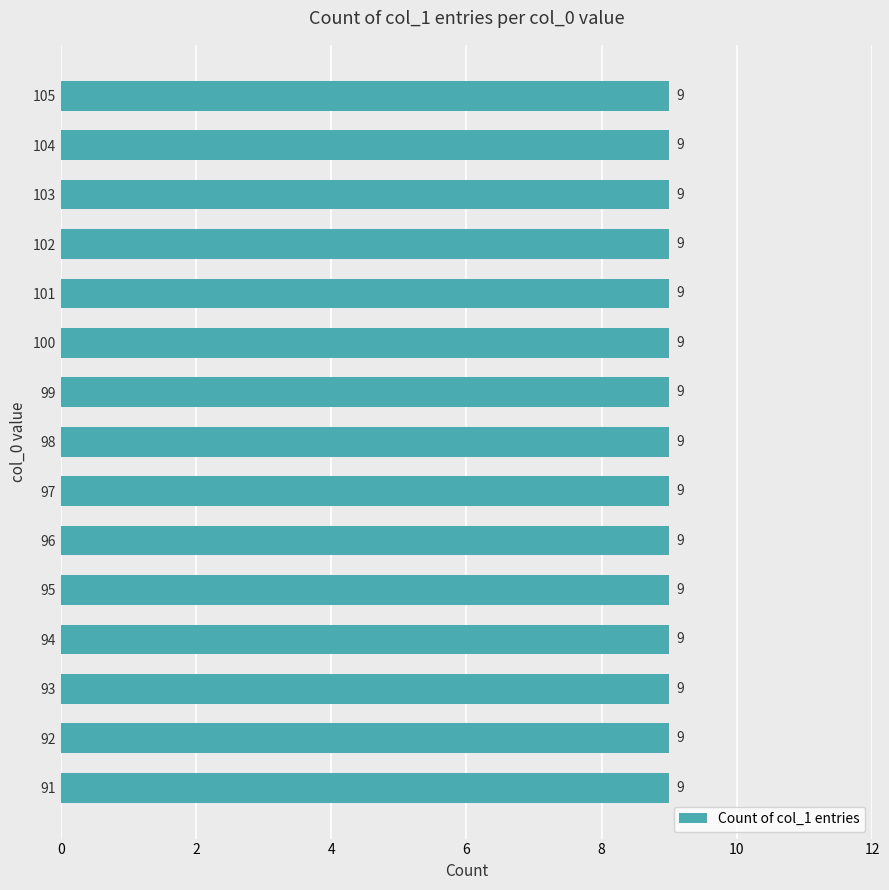

Does the chart contain any negative values?

No